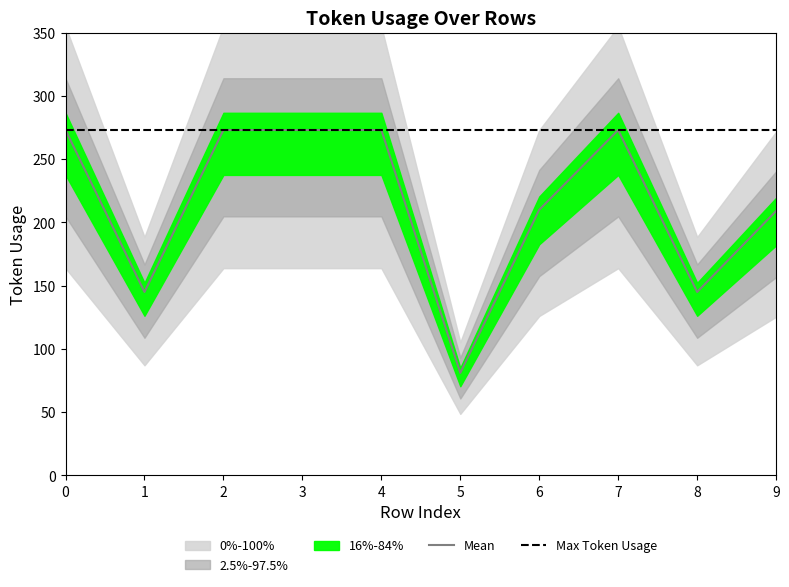

Which has a higher value, 4 or 1?

4